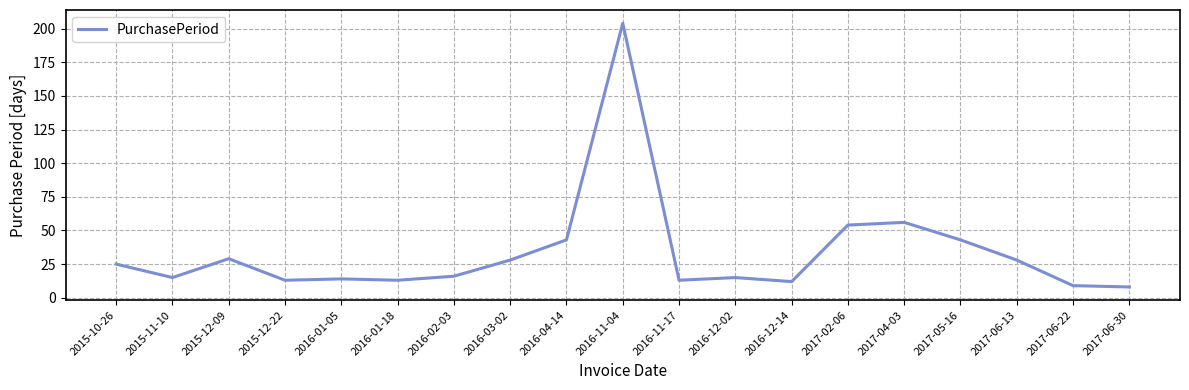

What position from the right is 2016-03-02?

12